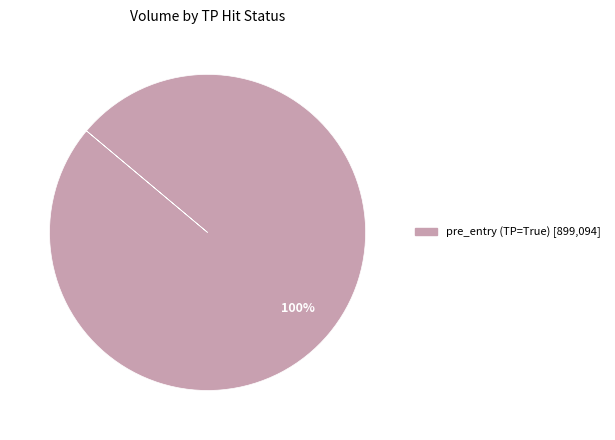

Does any single category account for the majority?

Yes